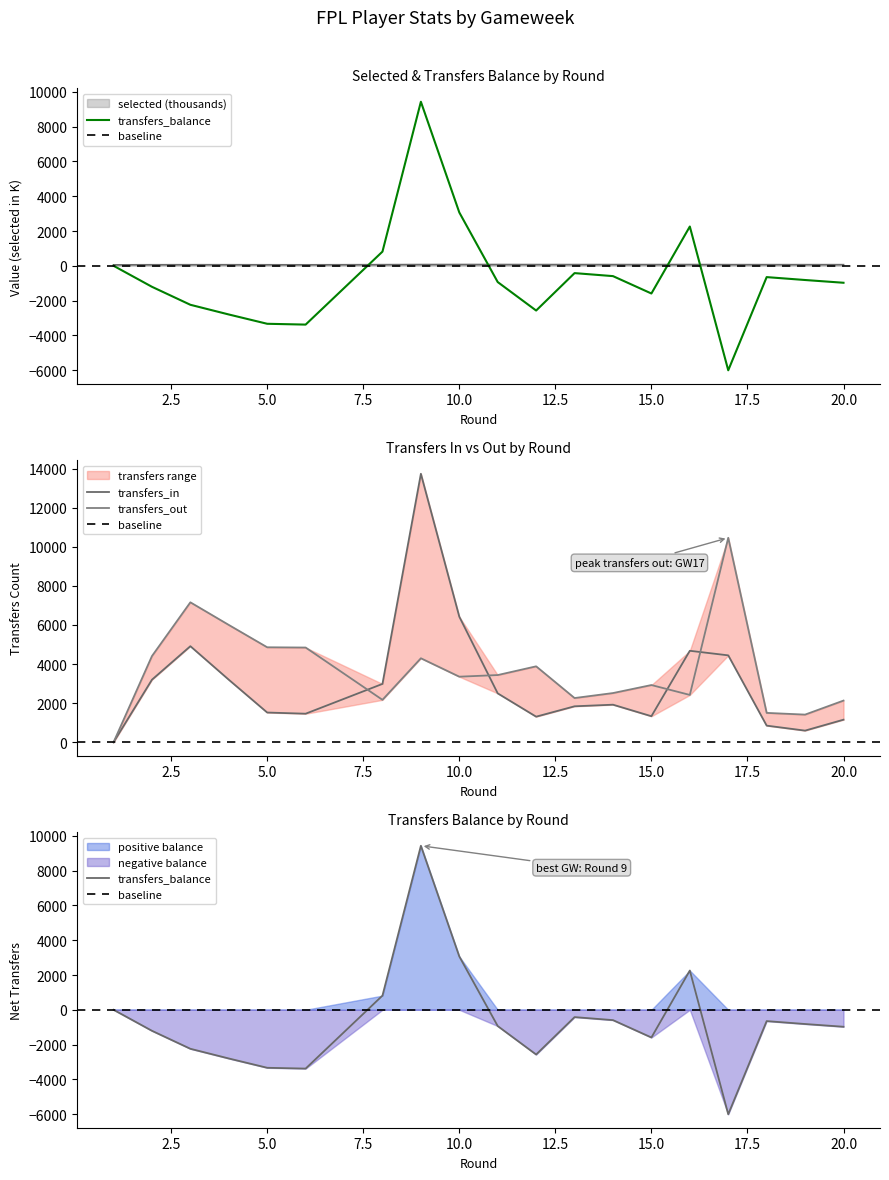

Between which two adjacent categories do transfers_in and selected first intersect?

1 and 2